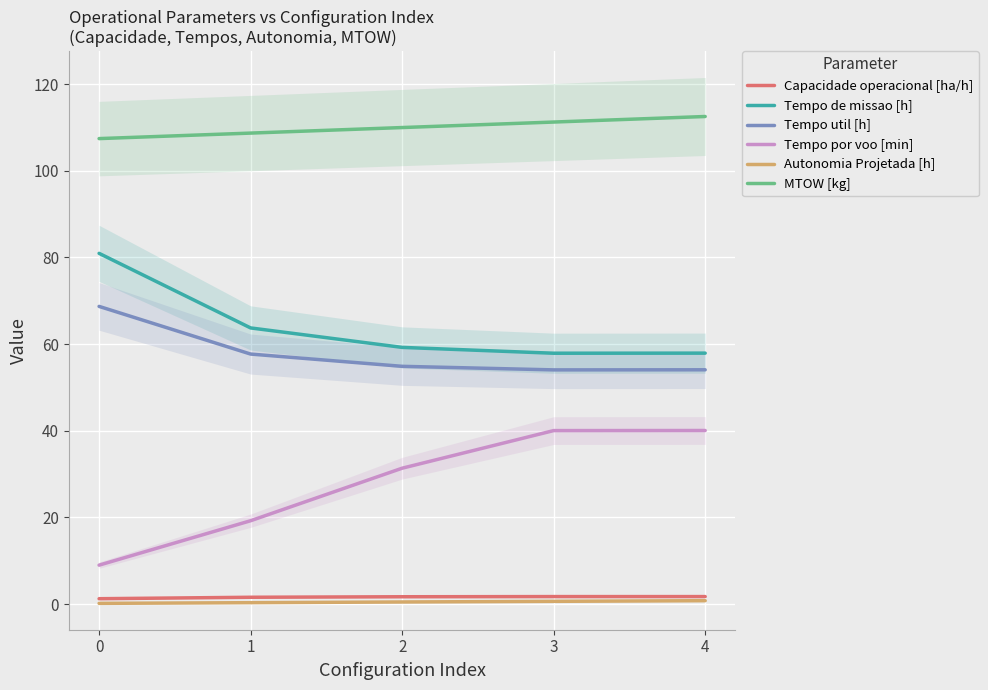

List the labels in order of Capacidade operacional [ha/h] value, largest first.

3, 4, 2, 1, 0